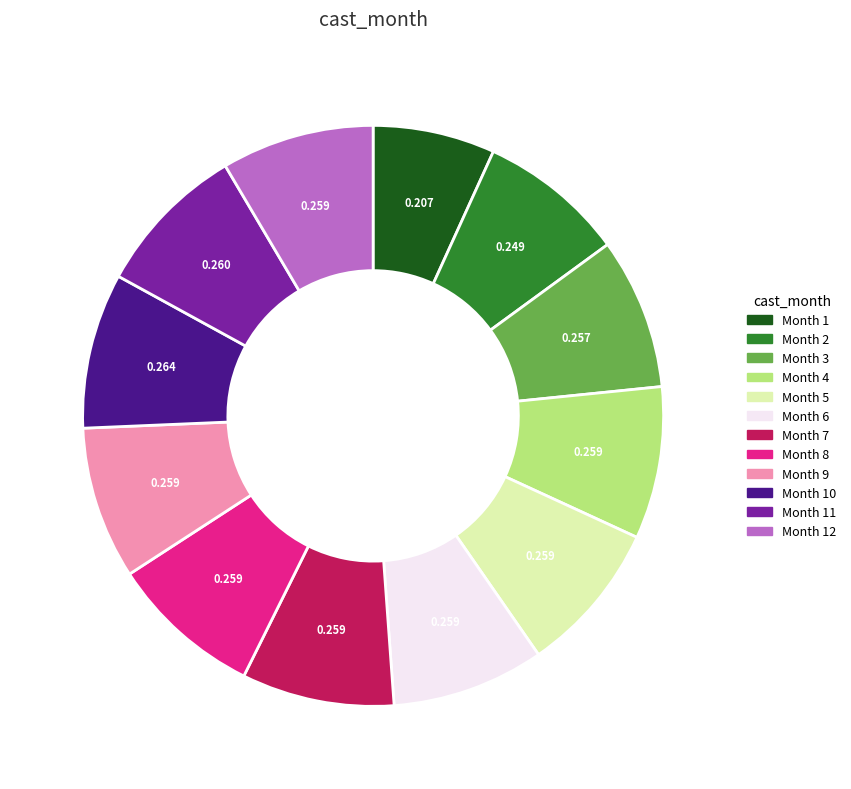

Is there any slice that represents more than half of the pie?

No